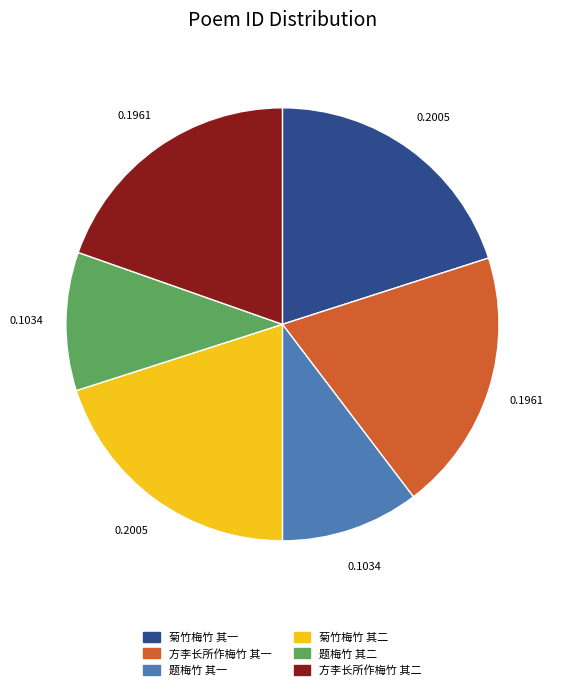

Do 方李长所作梅竹 其一 and 菊竹梅竹 其一 together represent more than half of the pie?

No